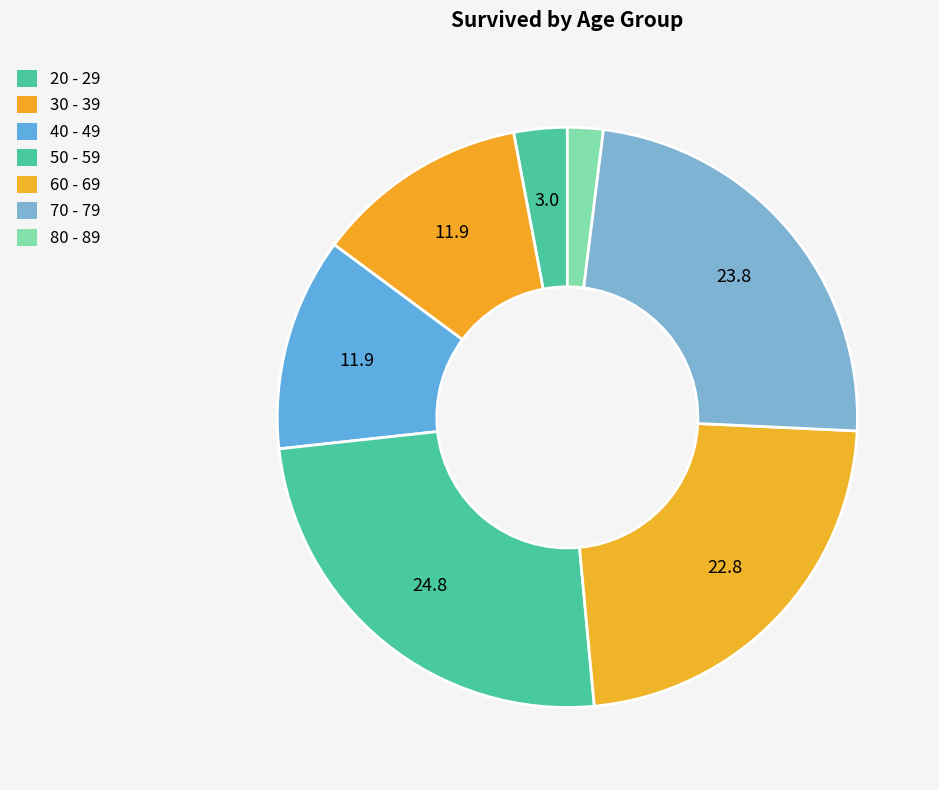

Is there any slice that represents more than half of the pie?

No